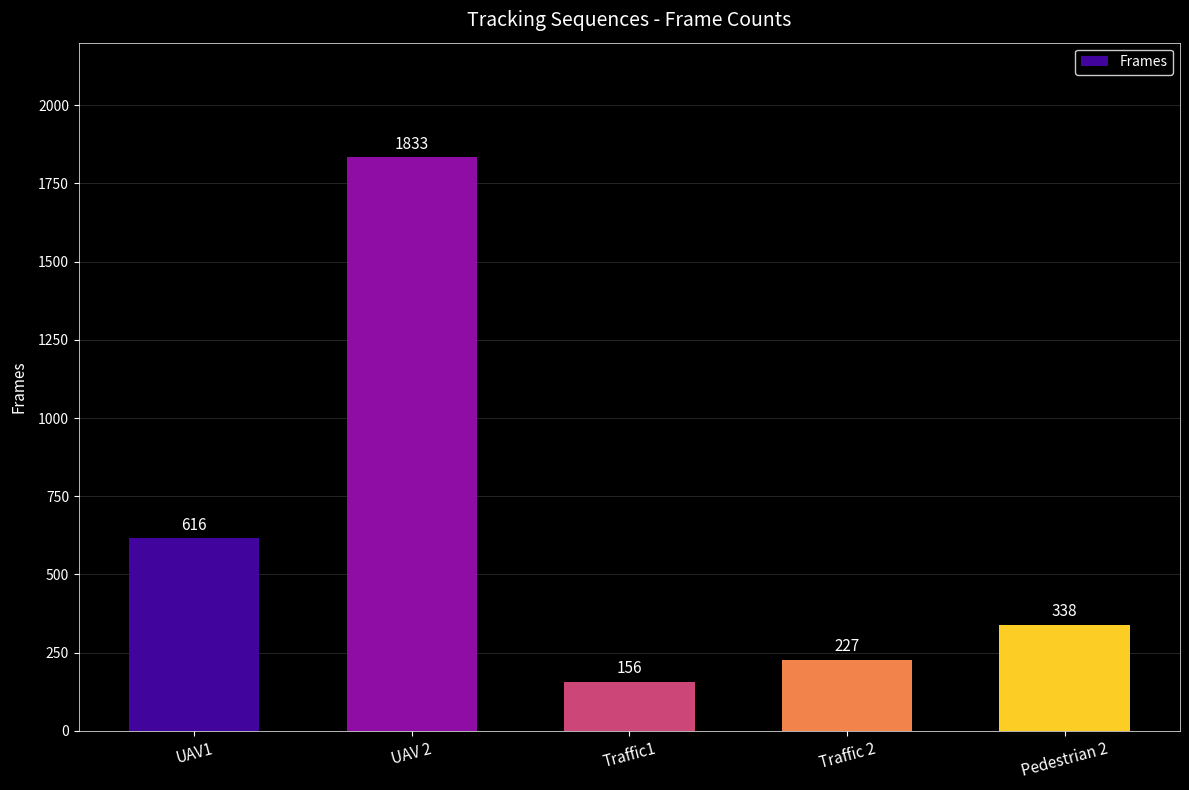

Which category has the highest value across all series?

UAV 2